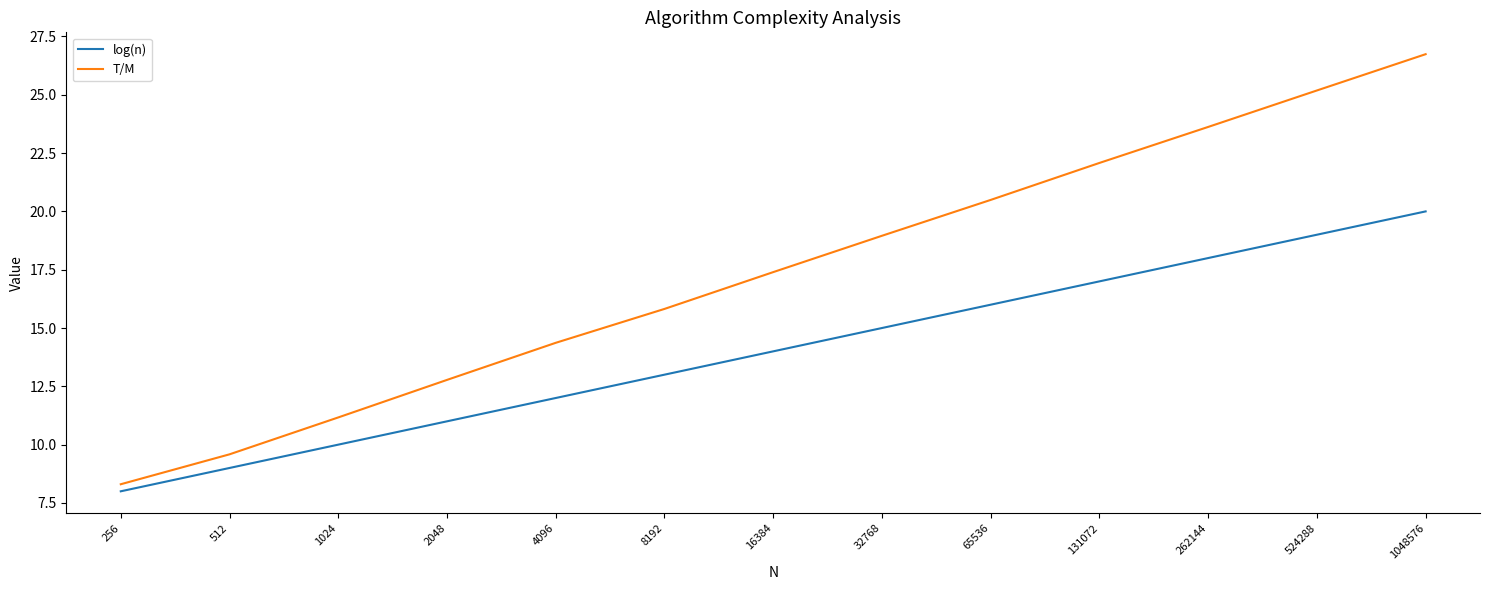

What is the minimum value for T/M?

8.3